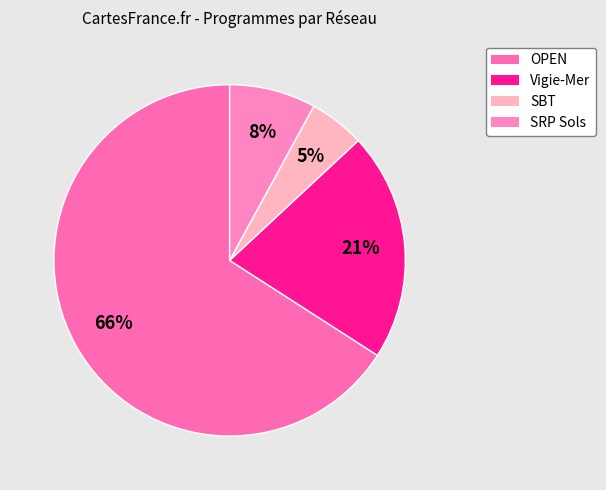

Which category has the biggest portion of the pie?

OPEN